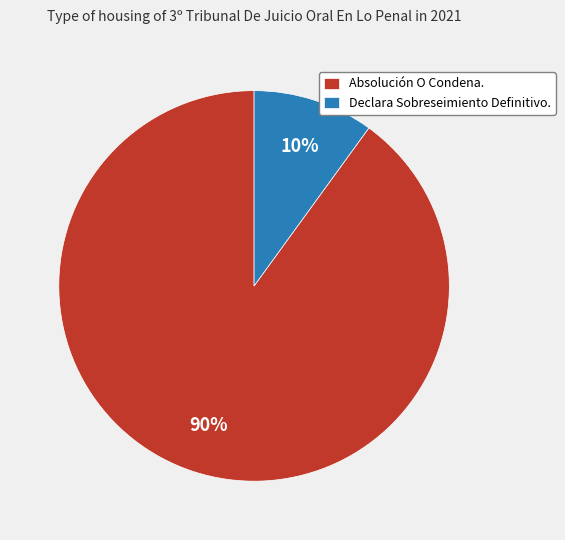

Rank the categories by value from lowest to highest.

Declara Sobreseimiento Definitivo., Absolución O Condena.